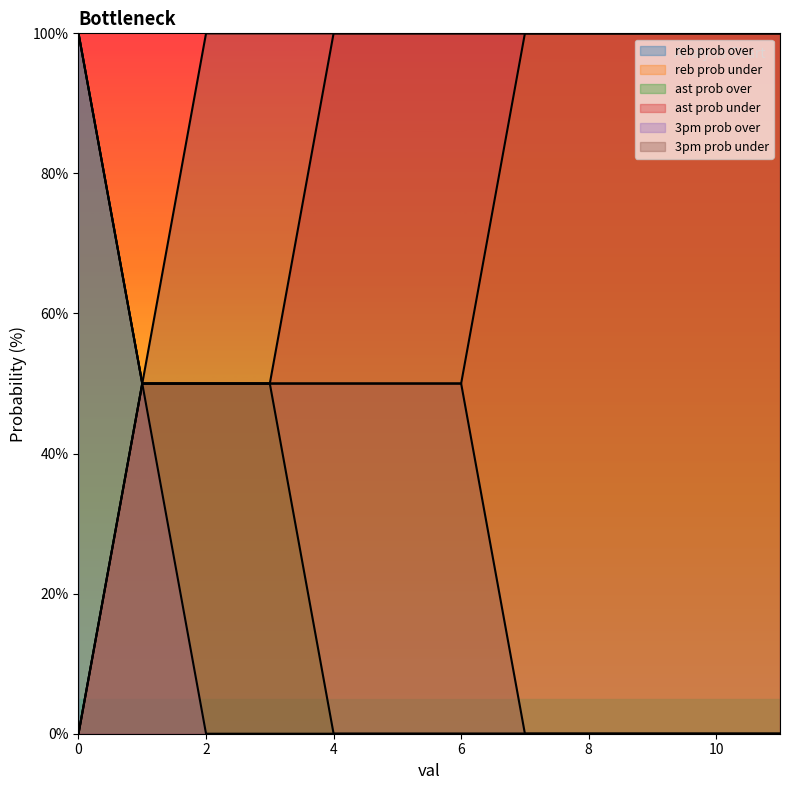

True or false: 3pm prob under and 3pm prob over cross at least once.

False